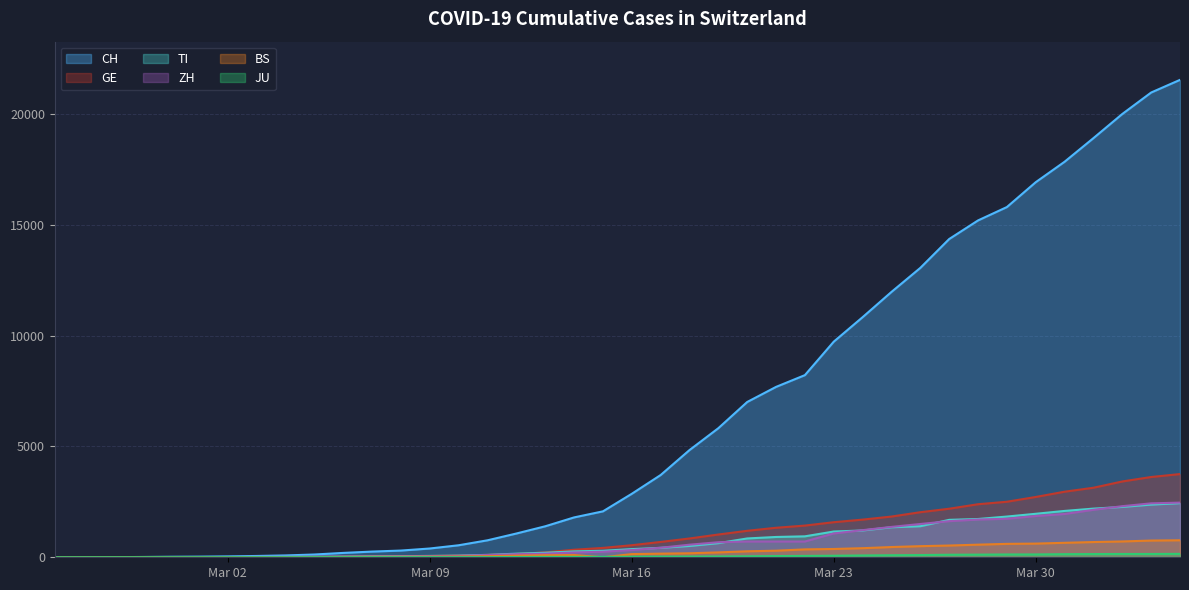

Between 2020-02-29 and 2020-03-22, which series saw the biggest shift?

CH